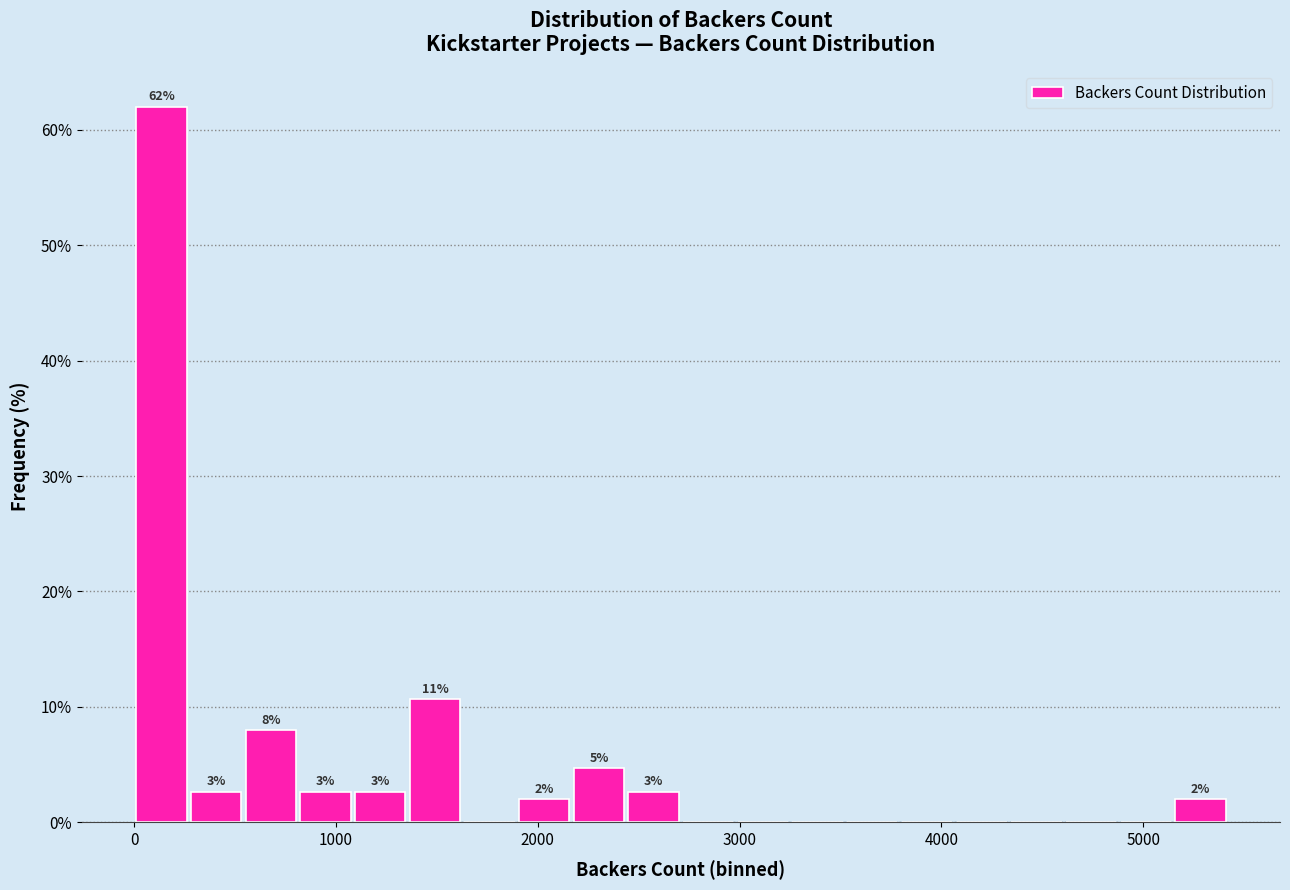

Around what value on the x-axis is the tallest bar? Give the approximate position of its centre, as read against the axis.

100